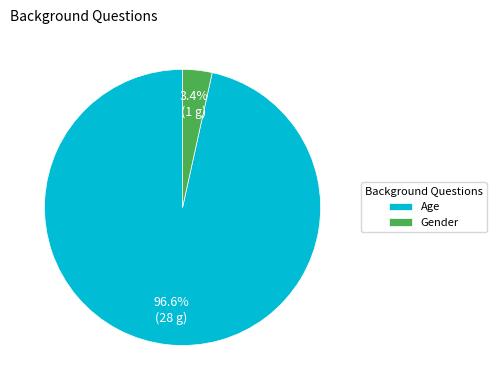

Which category accounts for the majority?

Age